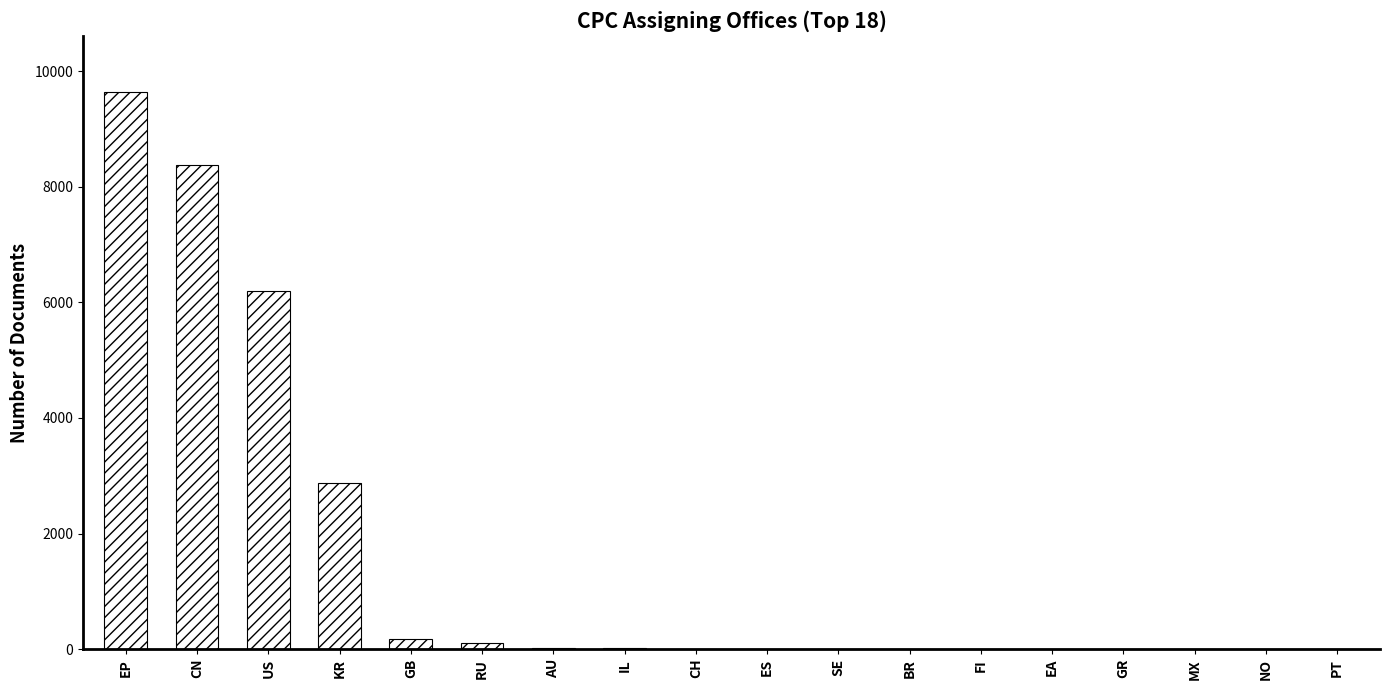

Is it true that the value at CH is 9?

True